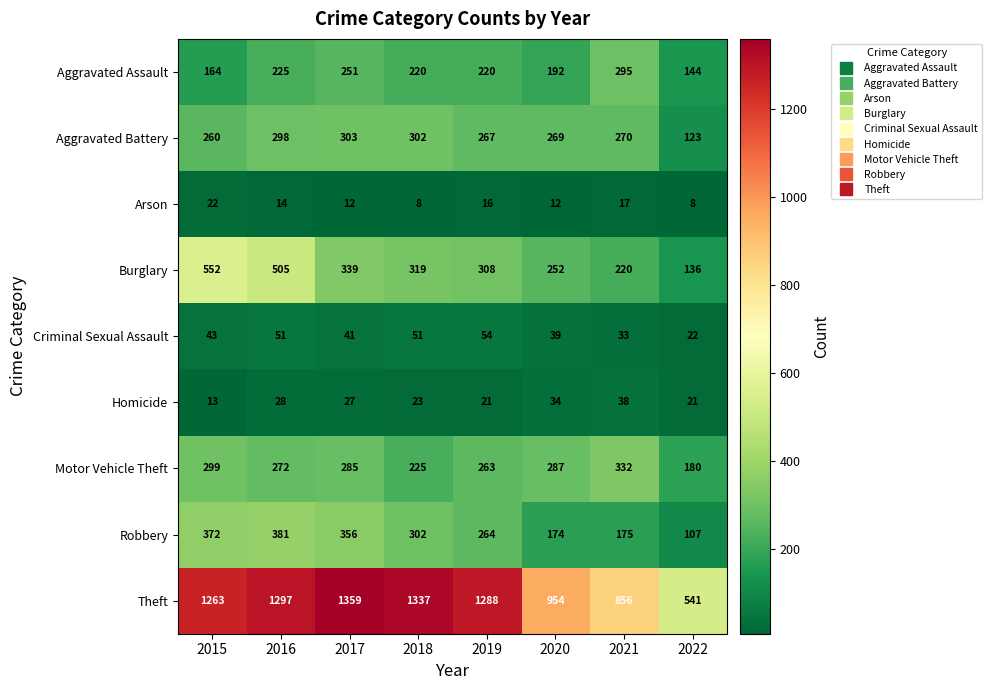

Where does the Aggravated Battery series first go above 270?

2016